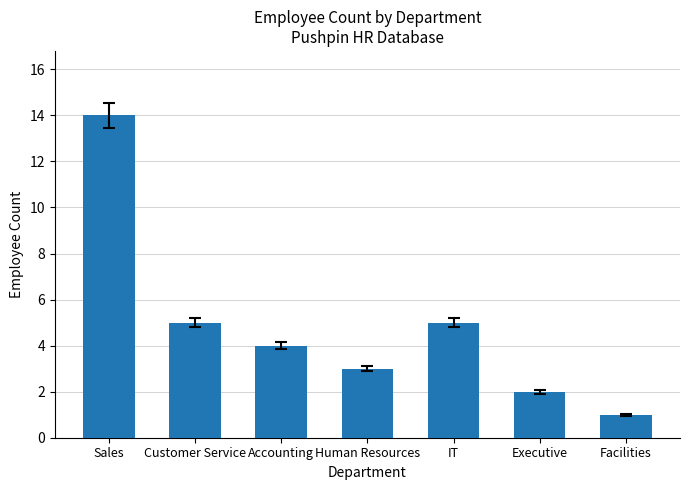

Where does the data first go above 4?

Sales